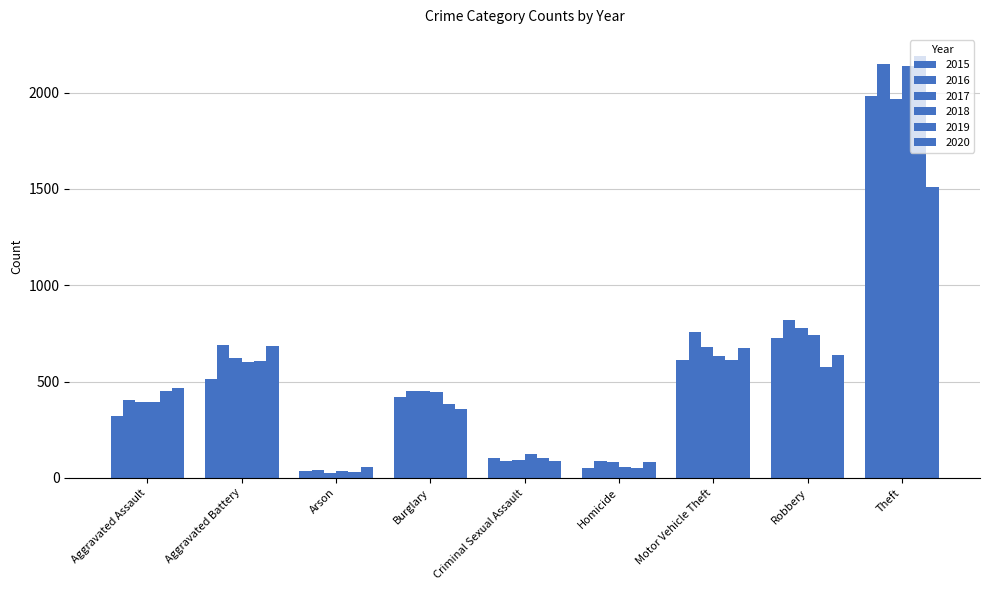

What is the sum of all 2020 values?

4556